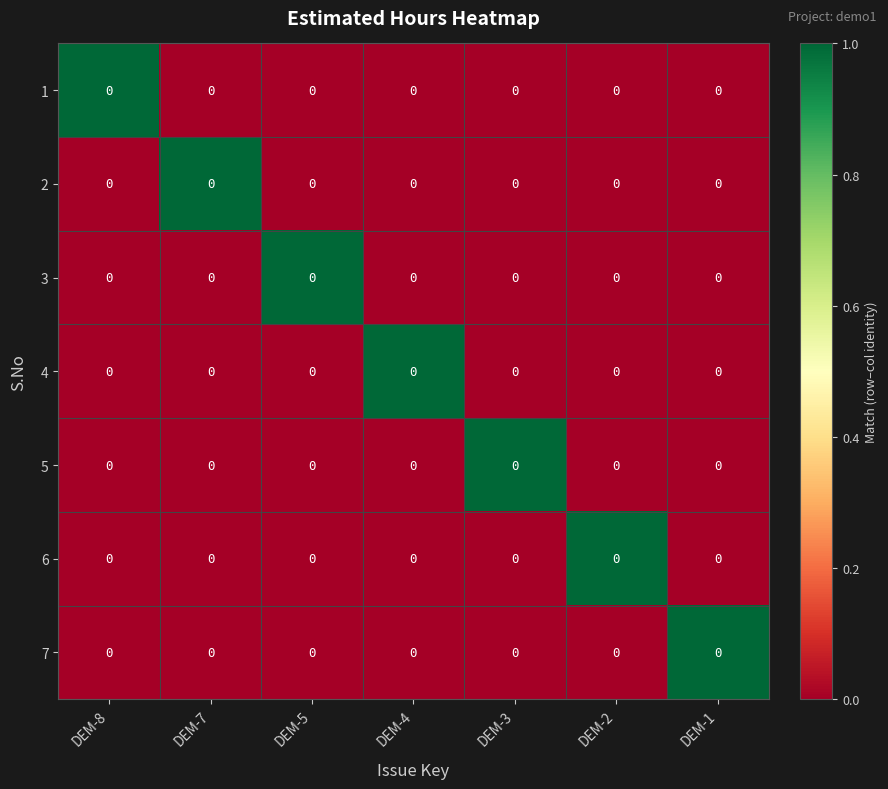

Where is 2 nearest to the value 0?

DEM-8